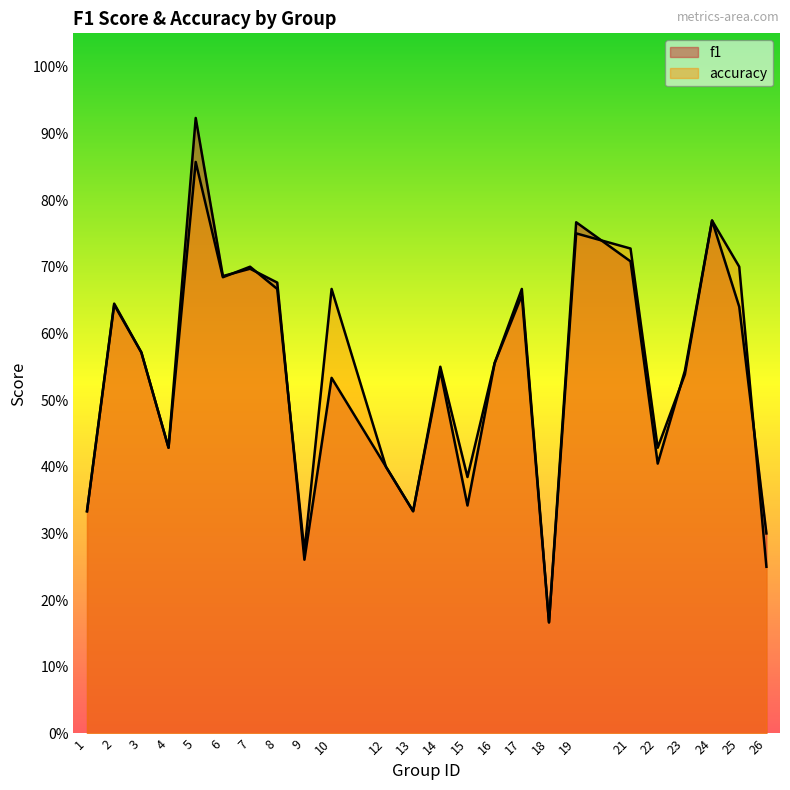

What is the maximum value shown in the chart?

0.9